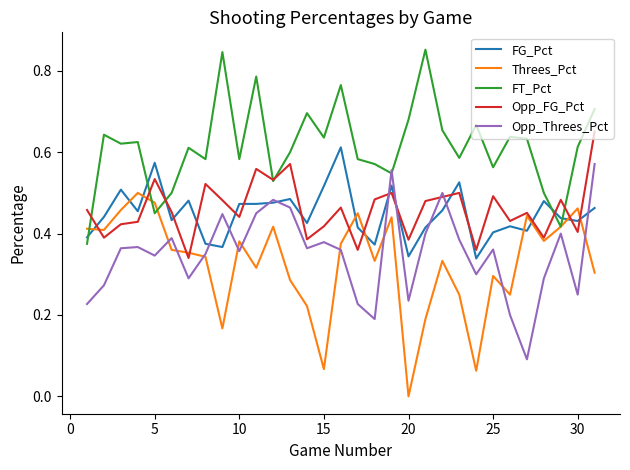

True or false: Opp_FG_Pct and Threes_Pct cross at least once.

True